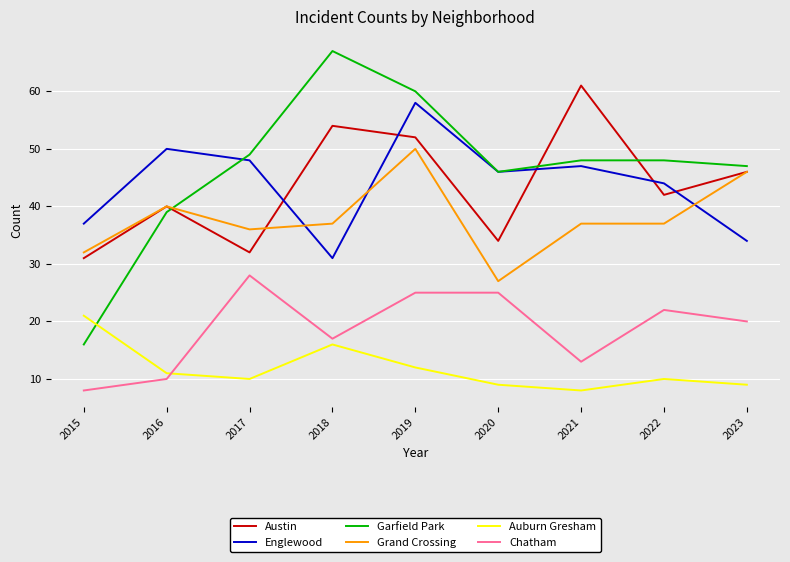

List the series in order of their peak value, lowest first.

Auburn Gresham, Chatham, Grand Crossing, Englewood, Austin, Garfield Park